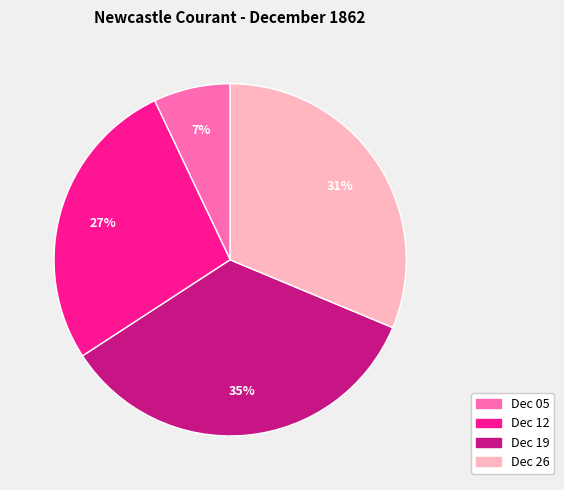

Count the number of slices in the pie.

4